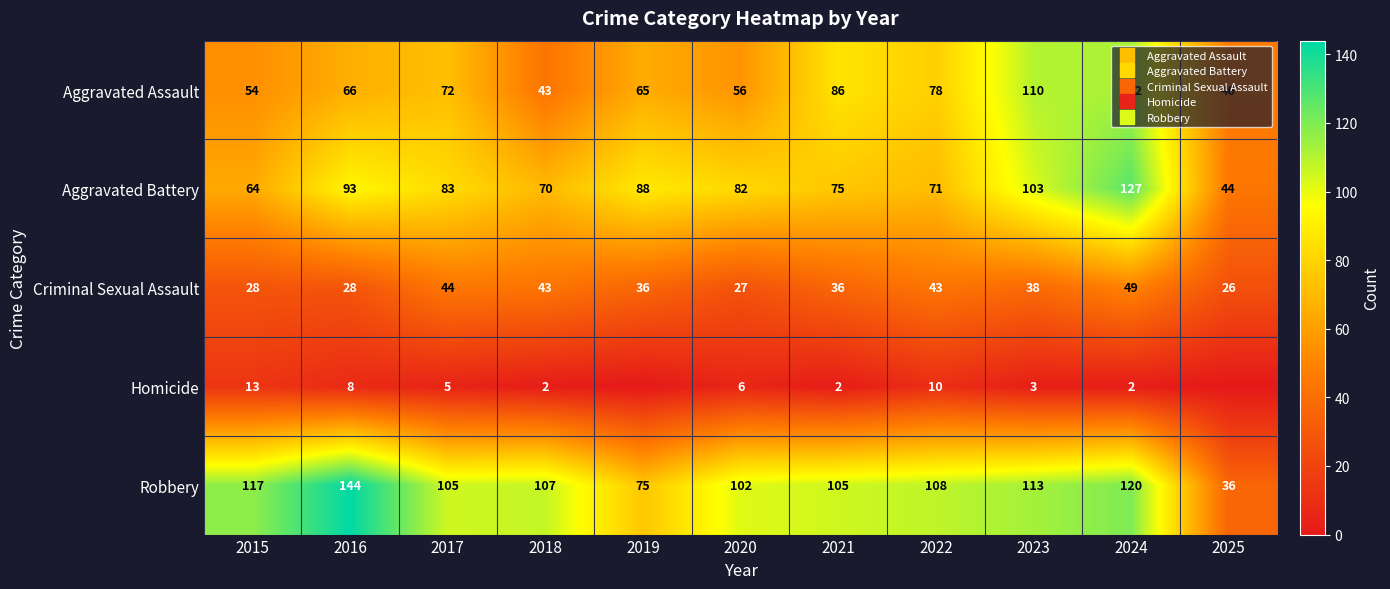

At which category is the sum across all series the highest?

2024